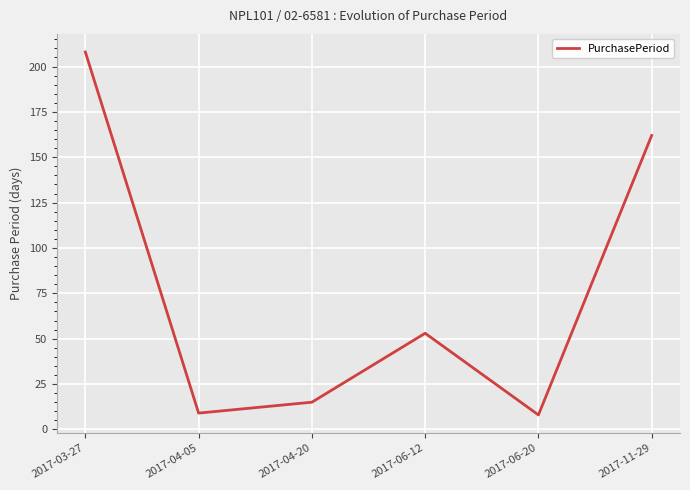

What is the difference between the values at 2017-06-12 and 2017-04-05?

44